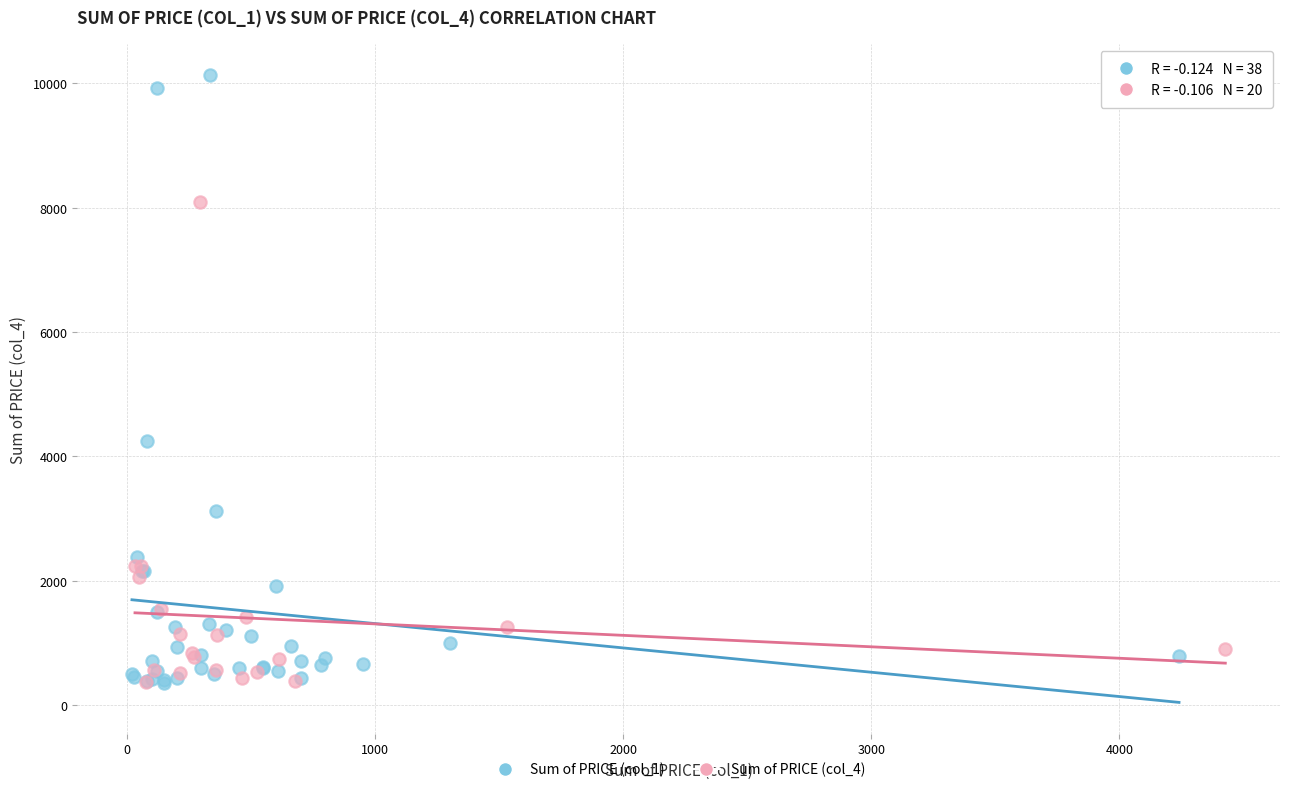

Which series has the widest spread of Y values?

Sum of PRICE (col_1)